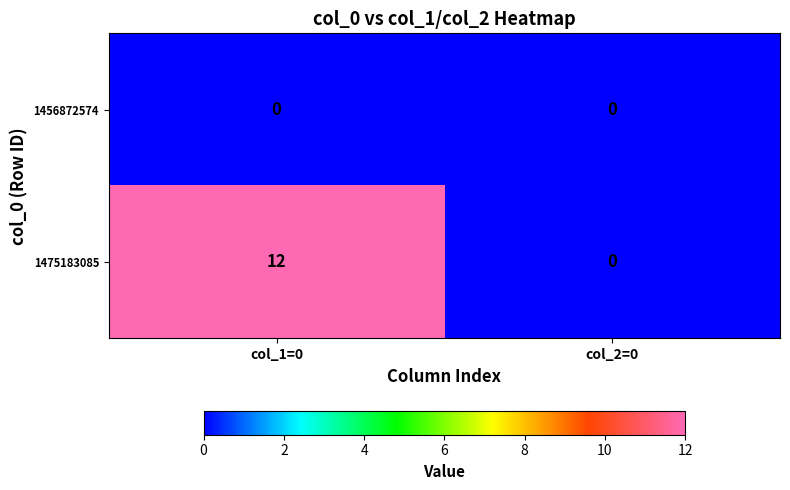

Is it true that 1475183085 equals 12 at col_1=0?

True